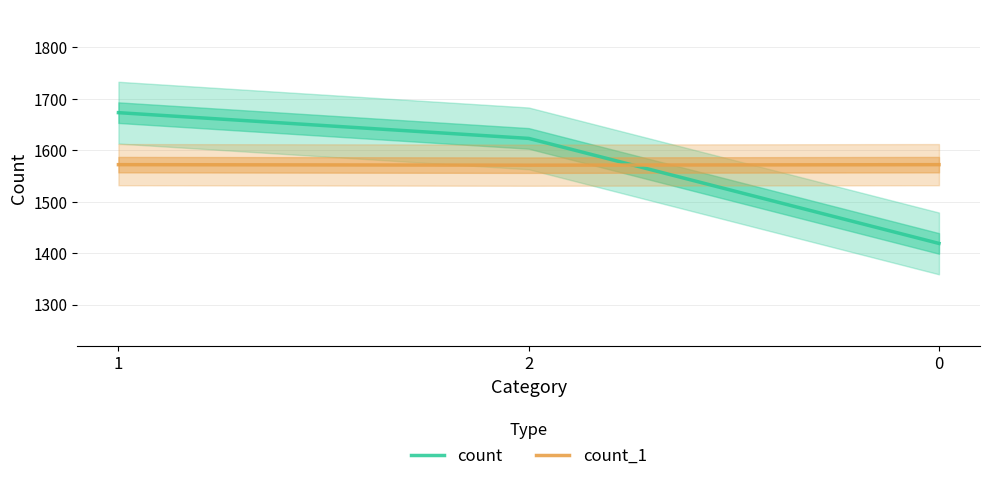

What is the greatest value displayed?

1673